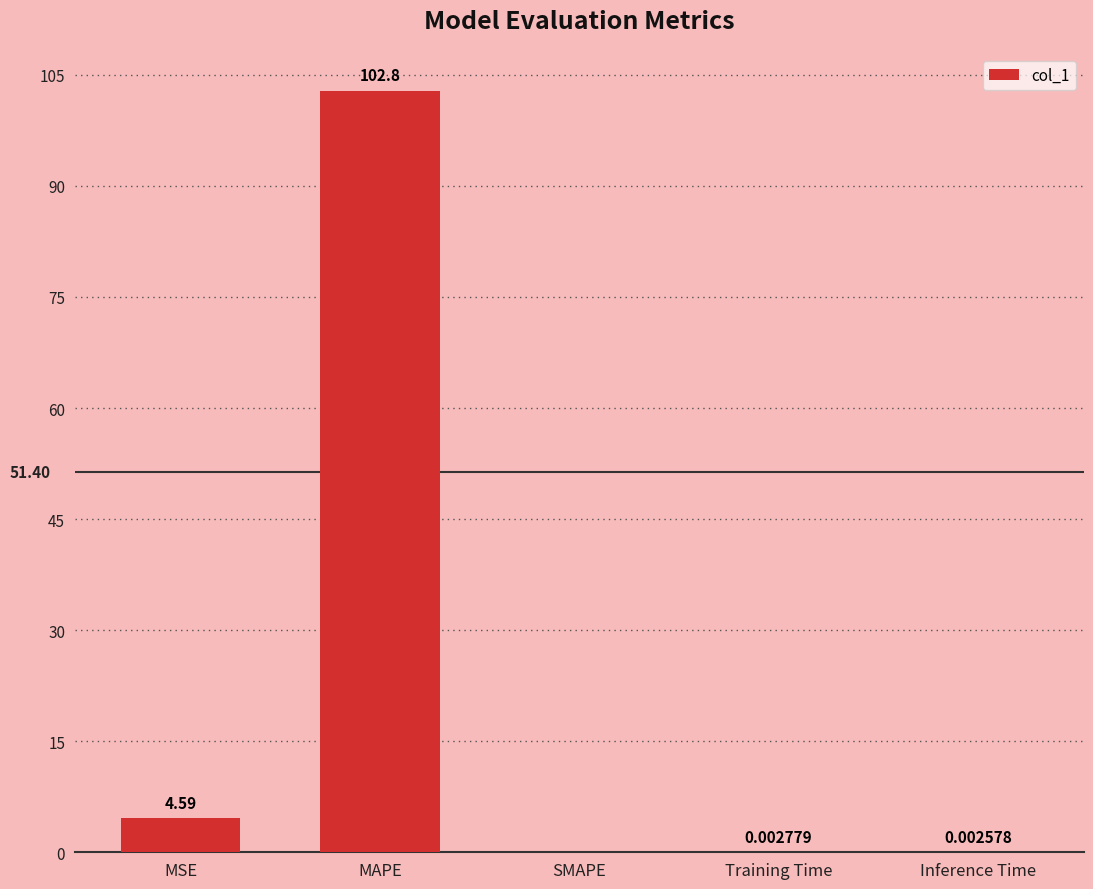

How many values exceed 0?

4